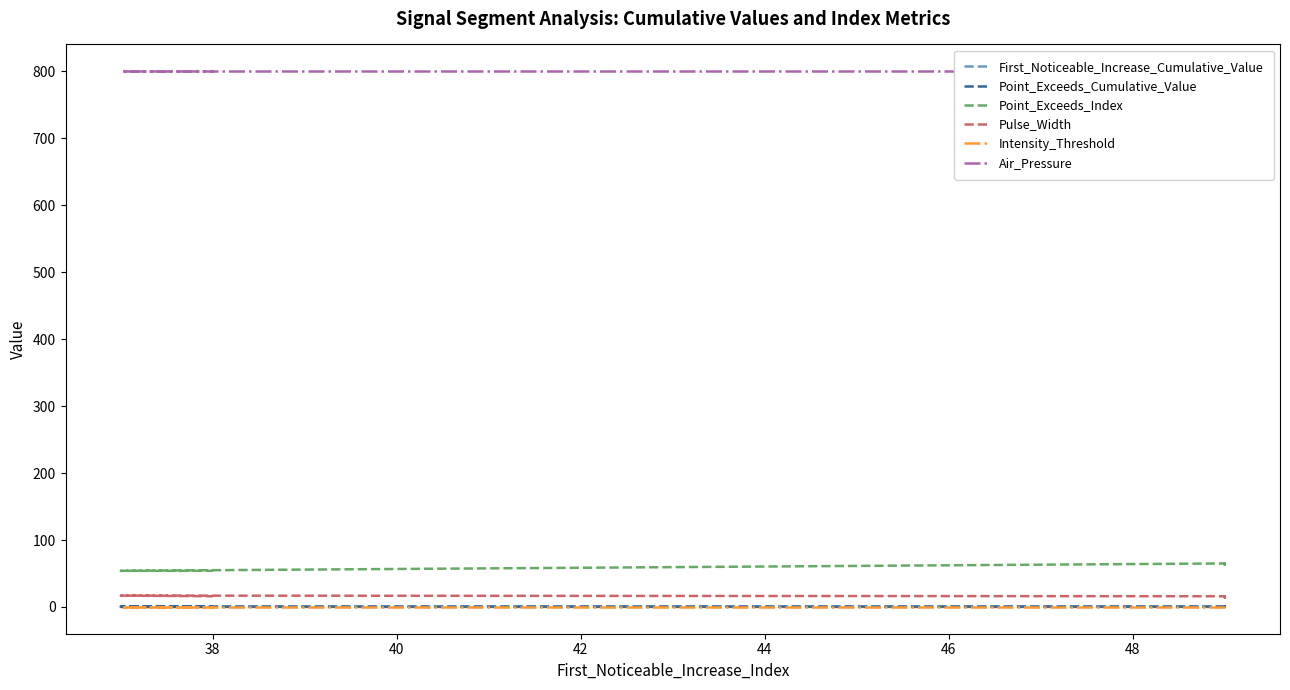

What is the difference between the maximum and minimum values in the First_Noticeable_Increase_Cumulative_Value series?

0.1